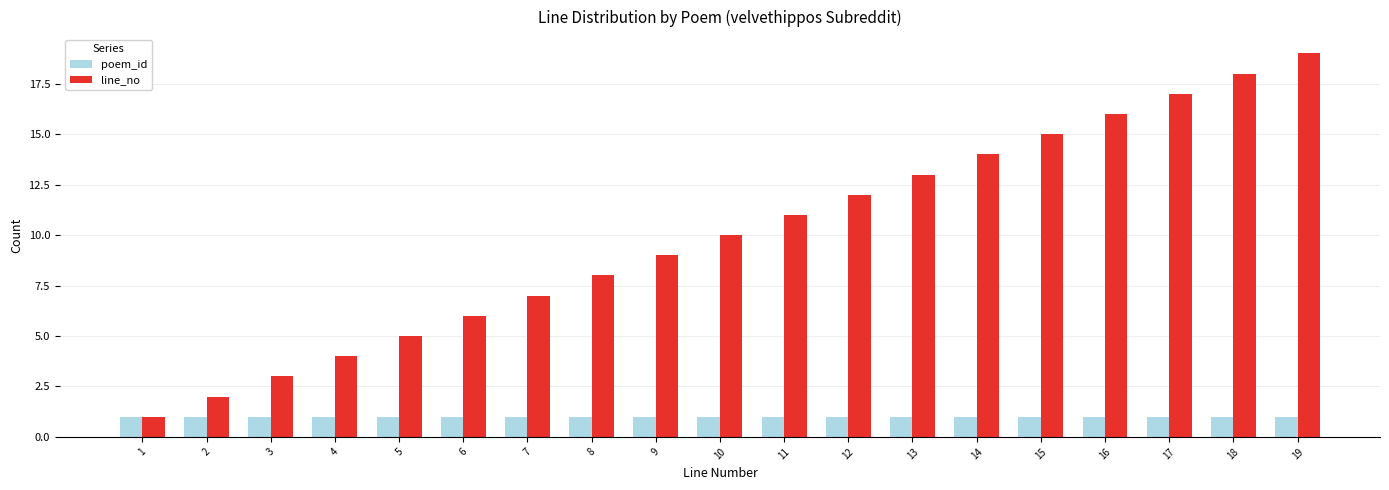

Reading left to right, extract all data points from this chart.

poem_id: 1=1	2=1	3=1	4=1	5=1	6=1	7=1	8=1	9=1	10=1	11=1	12=1	13=1	14=1	15=1	16=1	17=1	18=1	19=1
line_no: 1=1	2=2	3=3	4=4	5=5	6=6	7=7	8=8	9=9	10=10	11=11	12=12	13=13	14=14	15=15	16=16	17=17	18=18	19=19